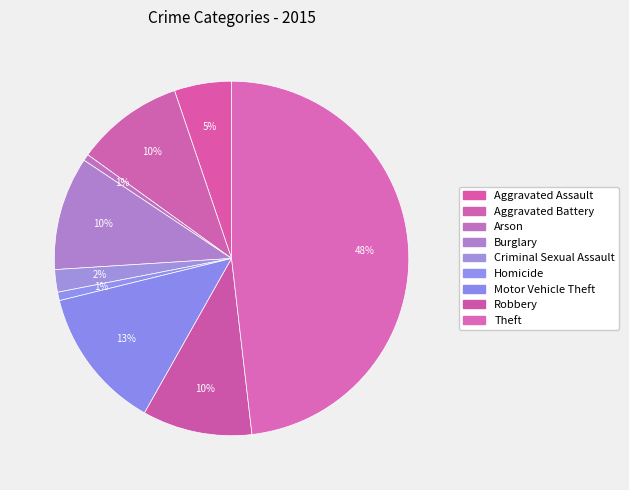

How many slices are in this pie chart?

9